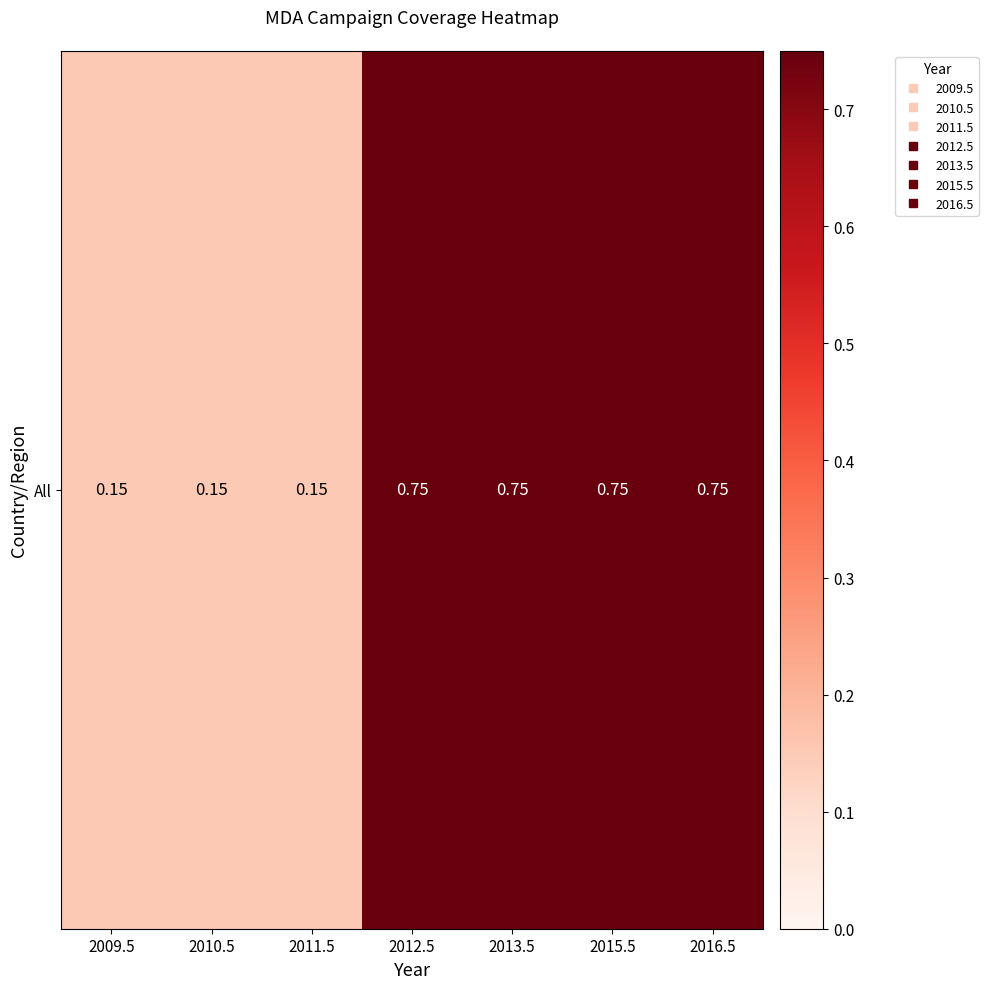

What is the difference between the maximum and minimum values?

0.6